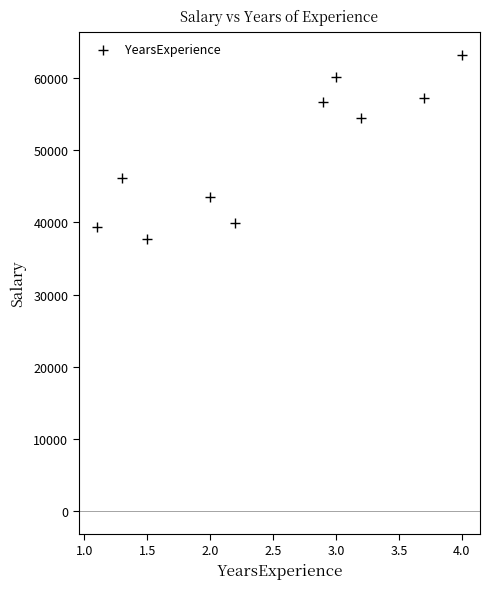

What is the range of Y values (max minus min)?

25487